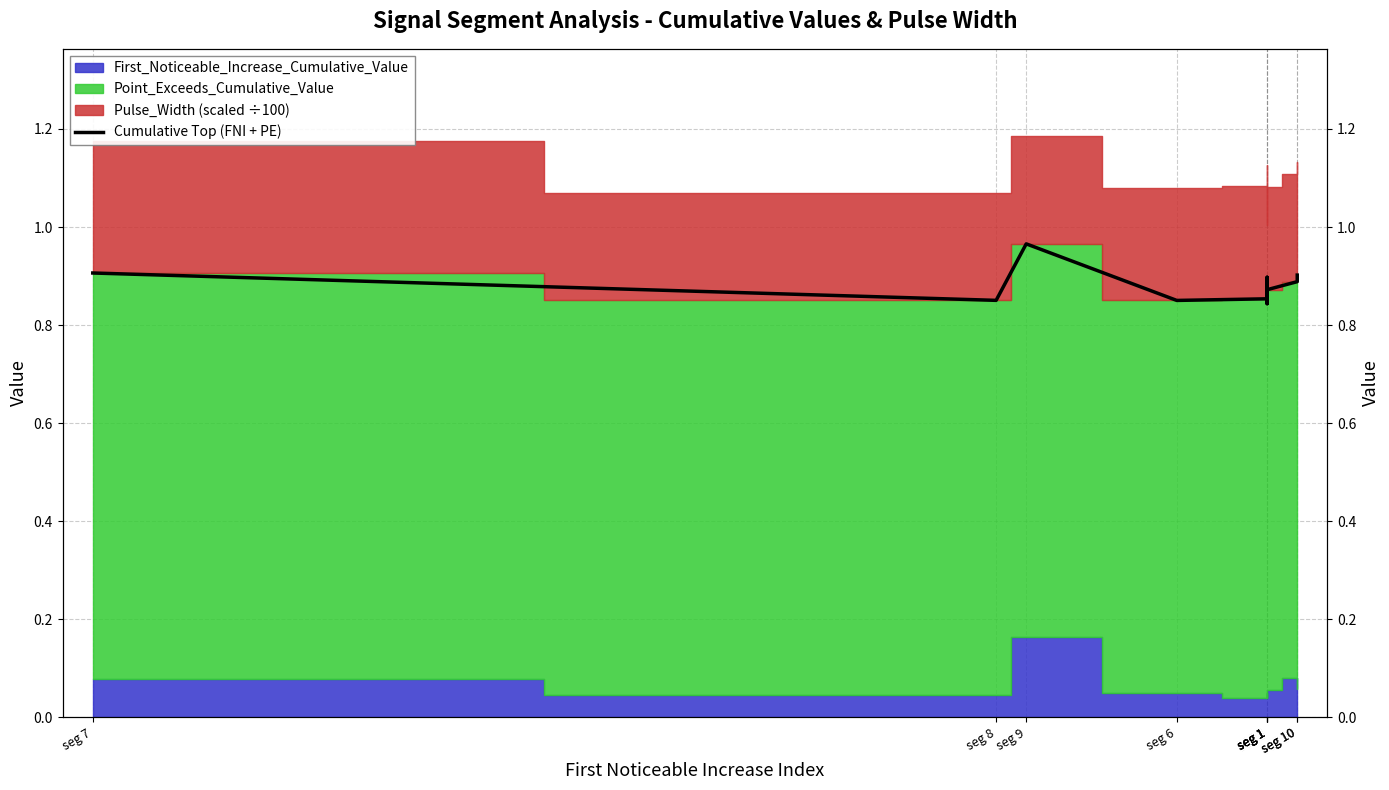

What is the approximate value at seg 10?

0.9